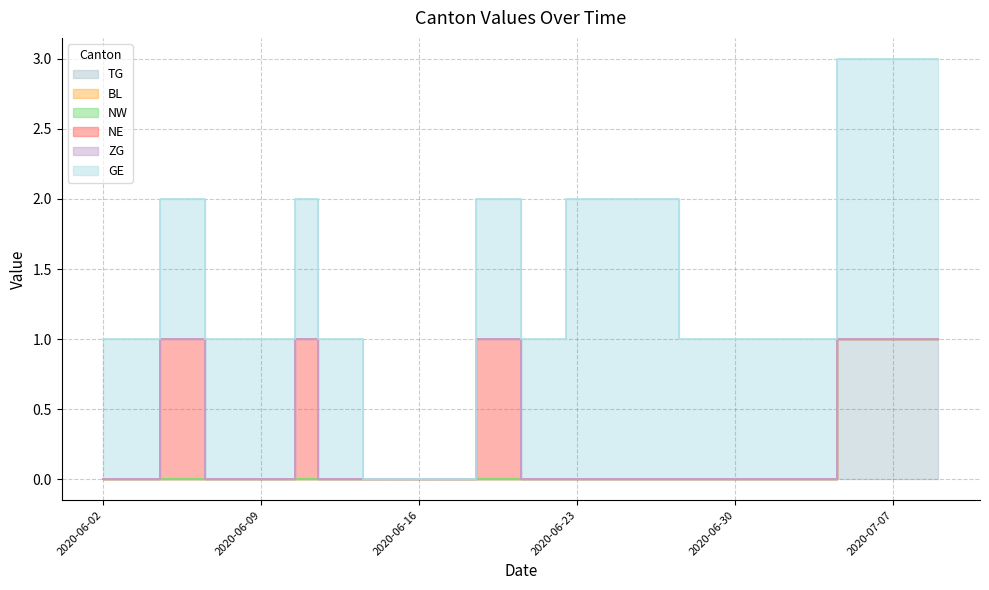

What are all the series names shown in the legend?

TG, BL, NW, NE, ZG, GE